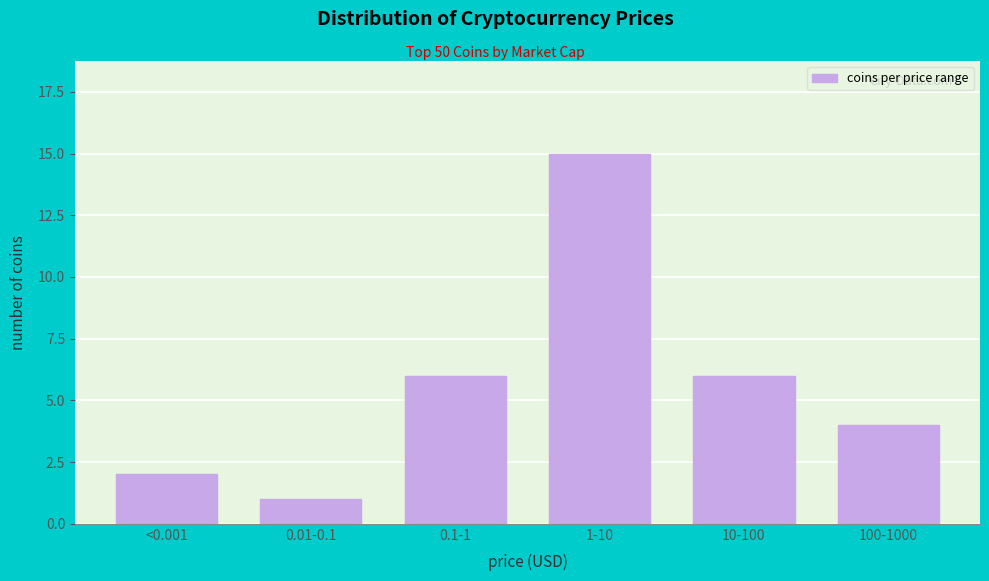

Reading left to right, transcribe all the data shown in this chart.

2	1	6	15	6	4